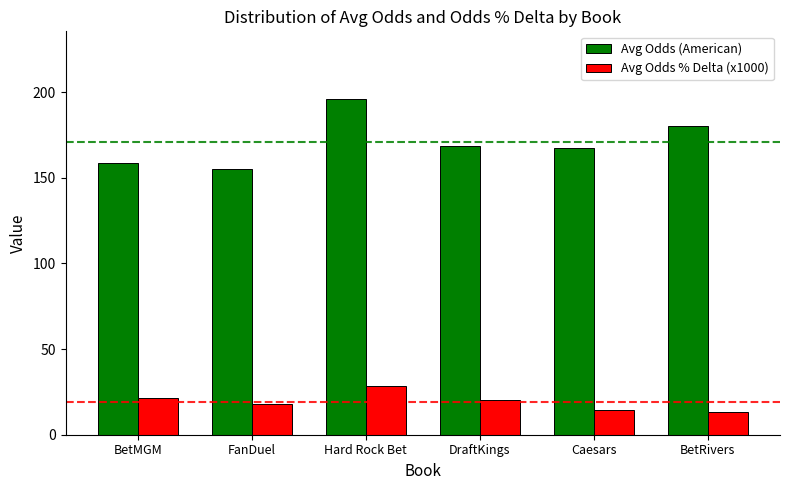

How many groups of bars are there?

6